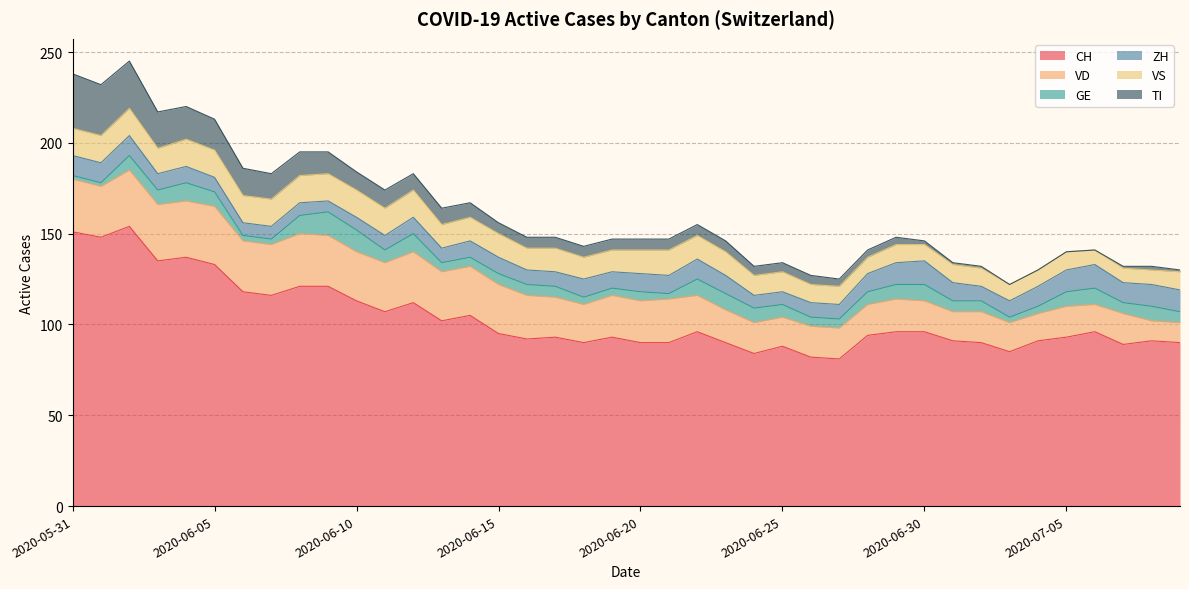

At which category is the sum across all series the highest?

2020-06-02